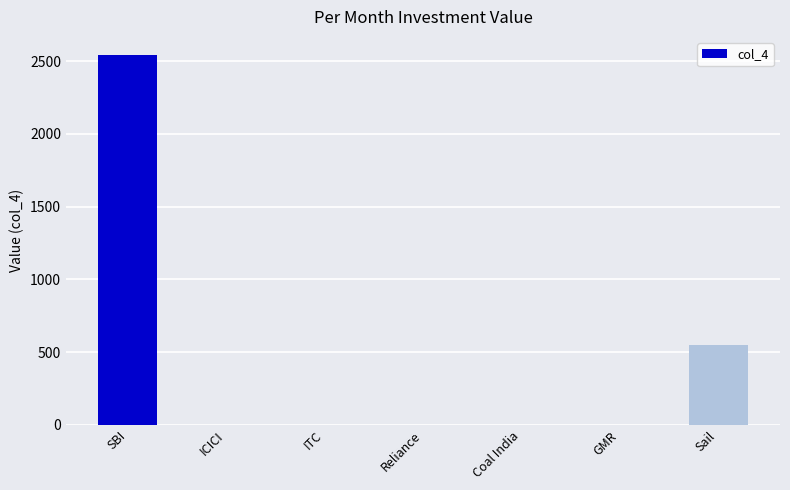

The chart shows a value of -1659 at GMR. True or false?

False